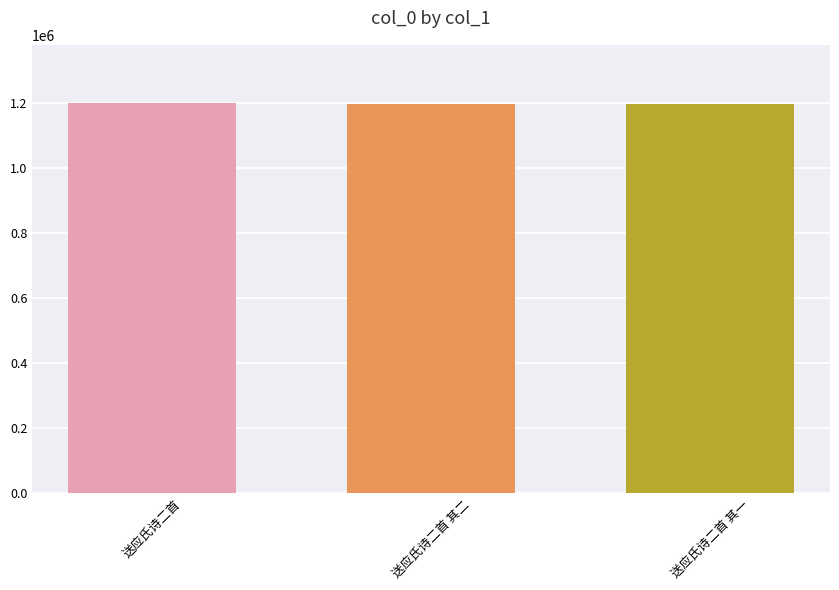

Is it true that the value at 送应氏诗二首 其二 is 1737320?

False